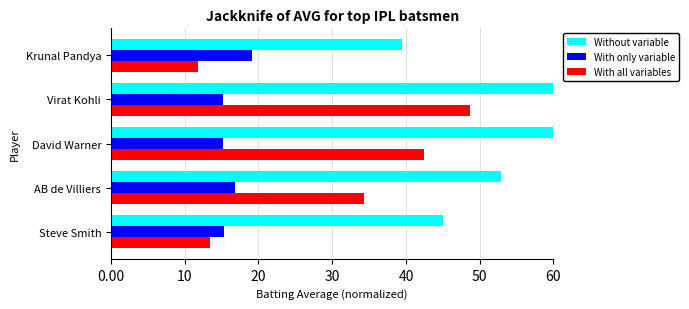

Does the chart contain stacked bars?

No